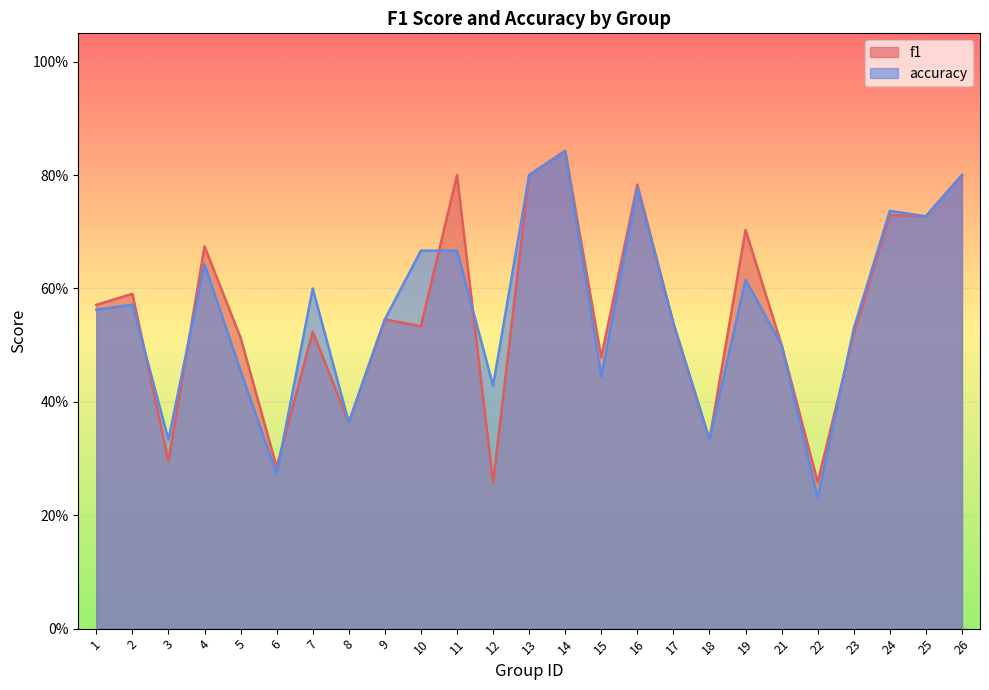

What is the minimum value shown in the chart?

0.2